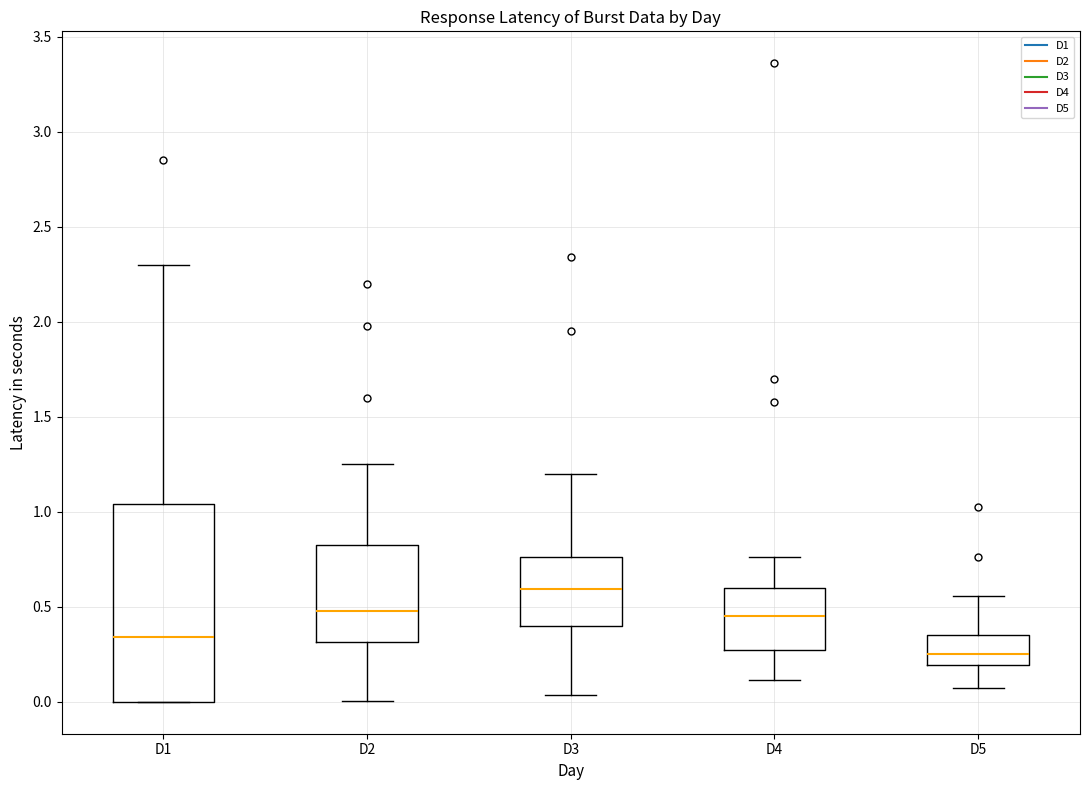

Which box is the tallest, from its lower edge to its upper edge?

D1